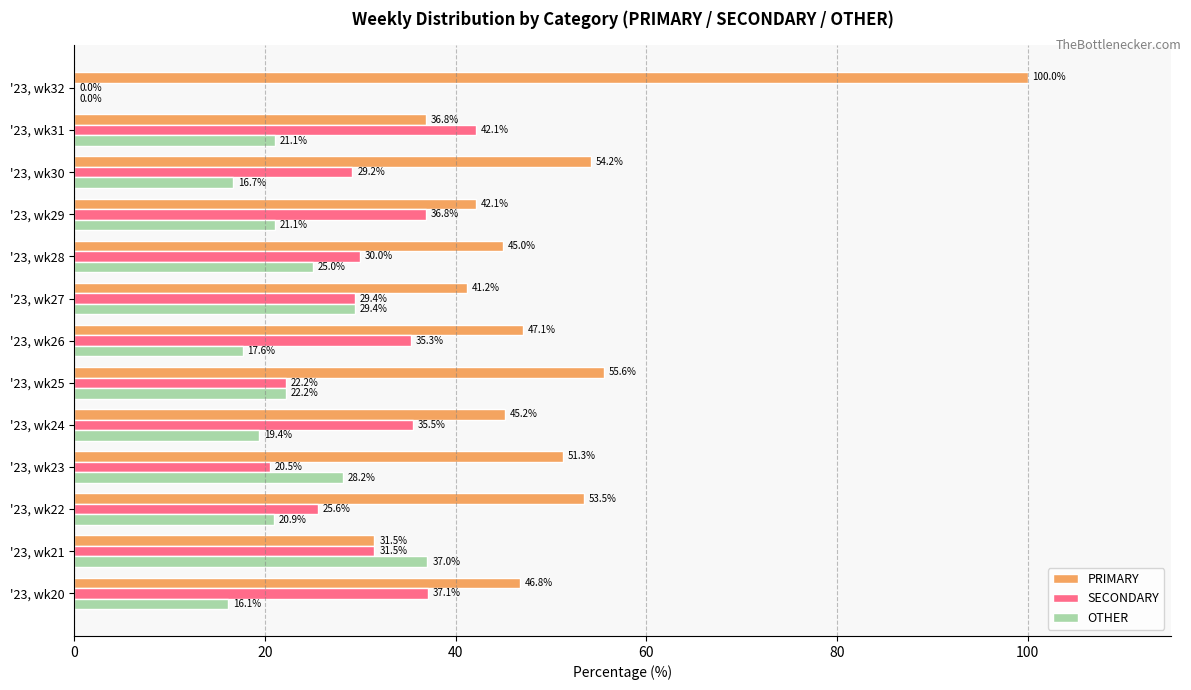

At which label is SECONDARY closest to 21?

'23, wk23